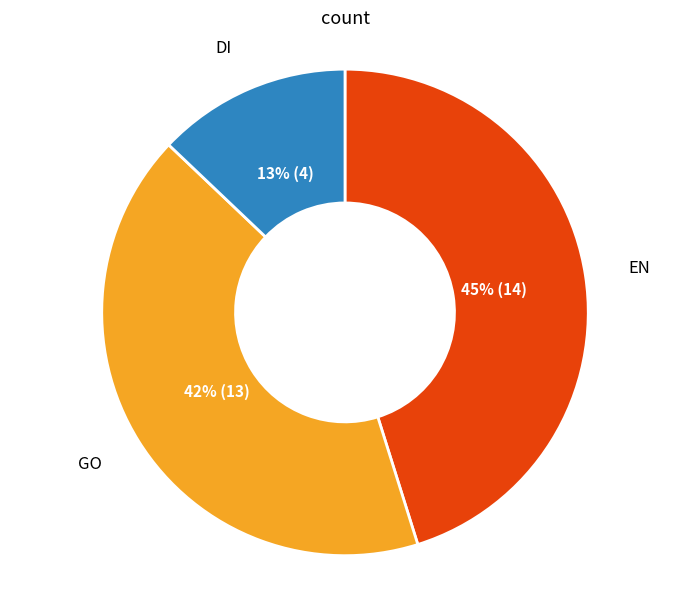

Does any single category account for the majority?

No